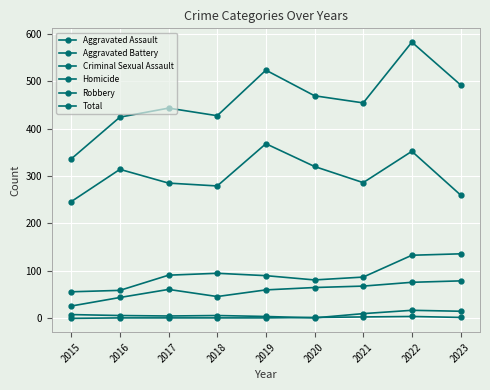

True or false: Criminal Sexual Assault and Aggravated Battery intersect in this chart.

False